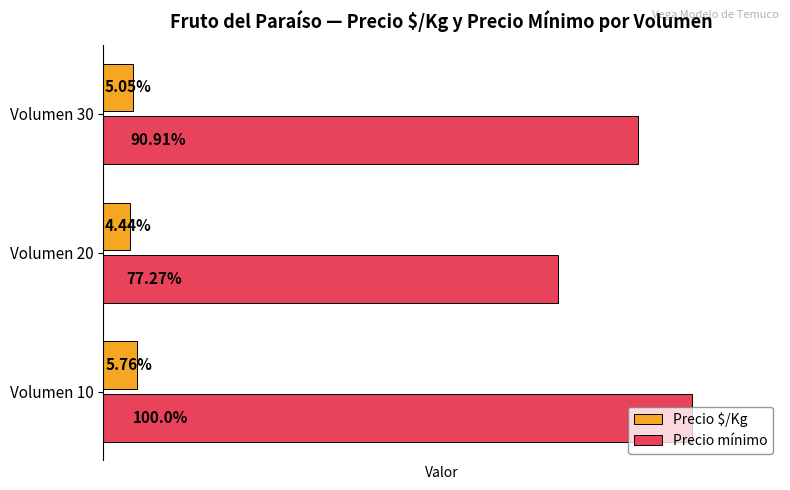

What are all the series names shown in the legend?

Precio $/Kg, Precio mínimo